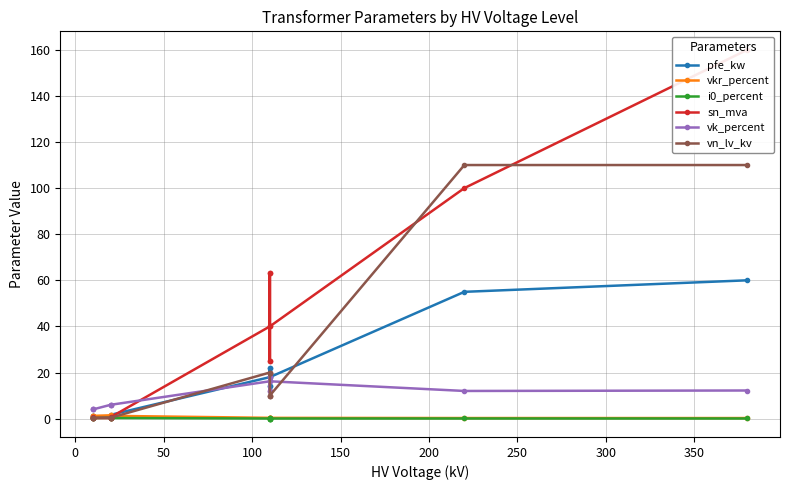

What is the maximum value shown in the chart?

160.0